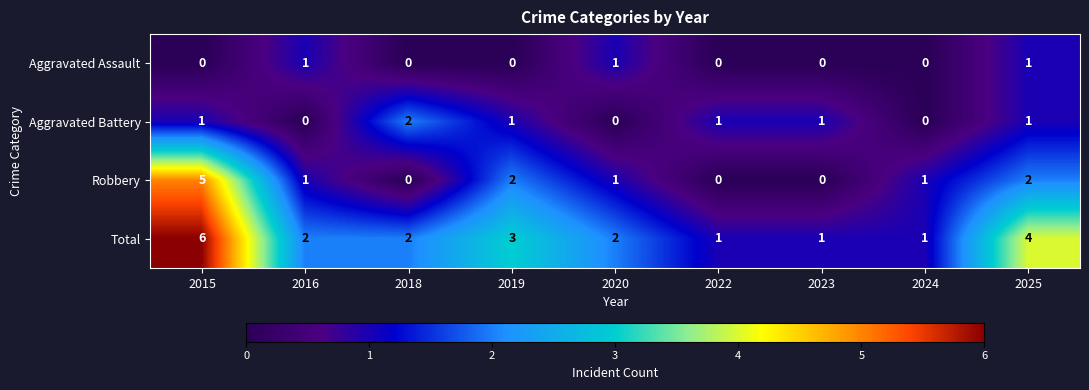

Which series has the largest total across all categories?

Total